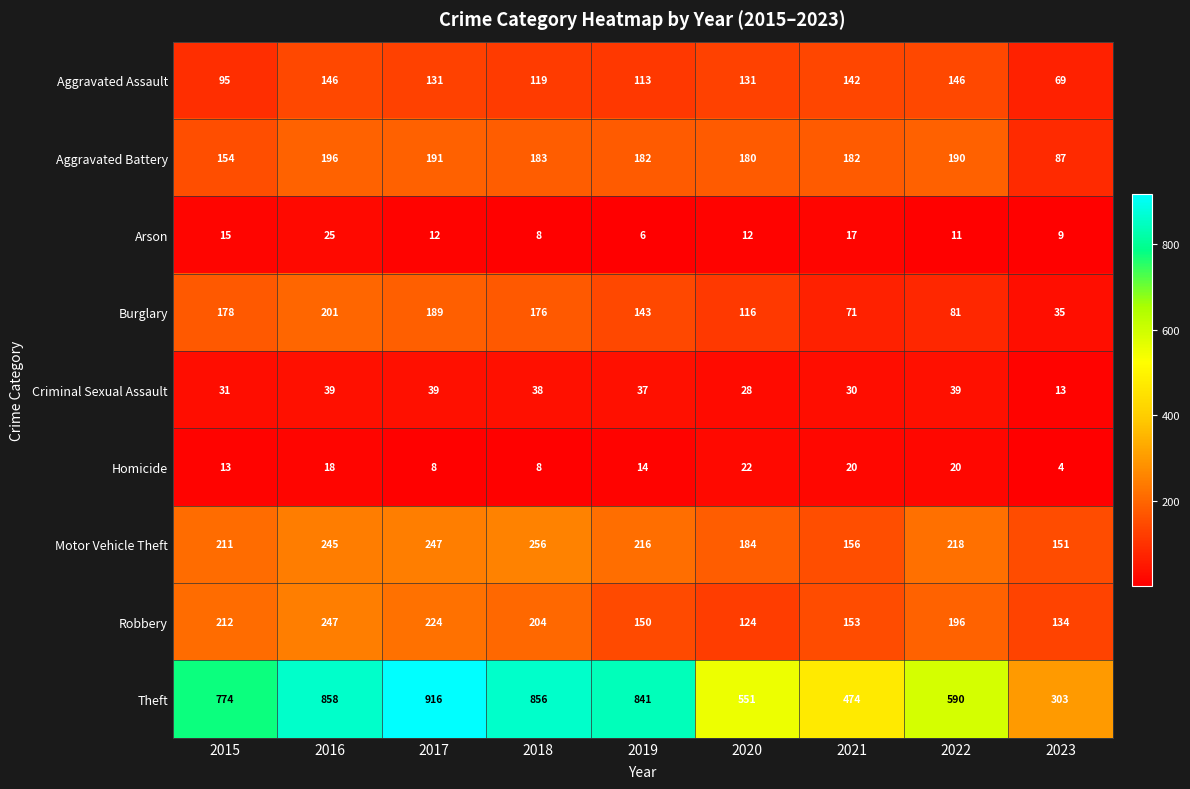

At which category does the chart reach its minimum across all series?

2023